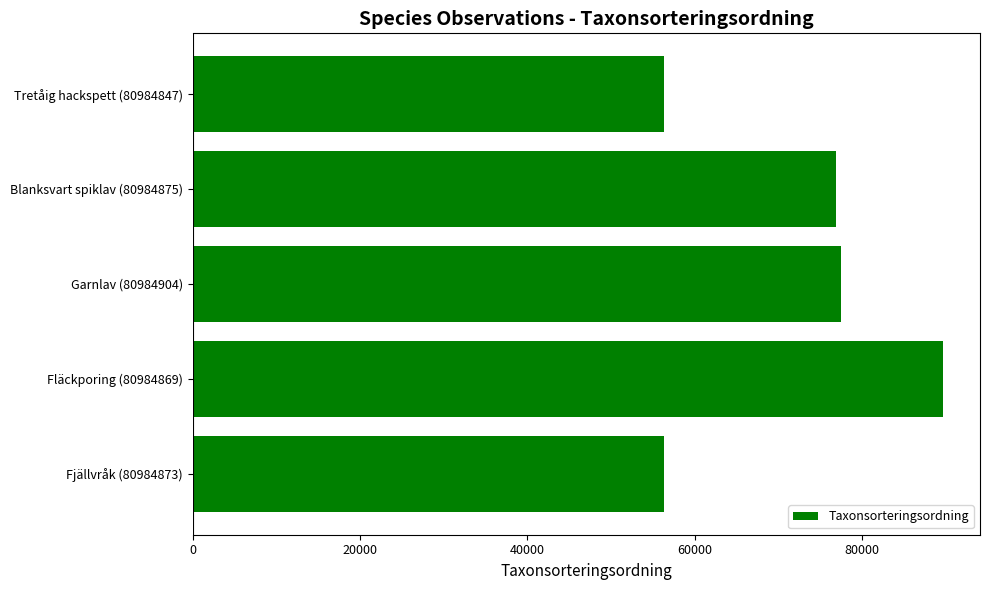

Is it true that the value at Blanksvart spiklav (80984875) is 41157?

False